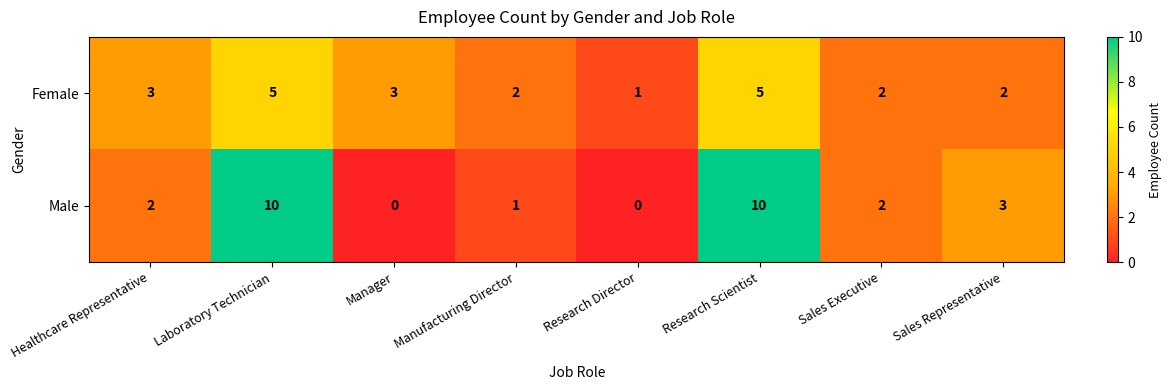

What is the average value of the Female series?

3